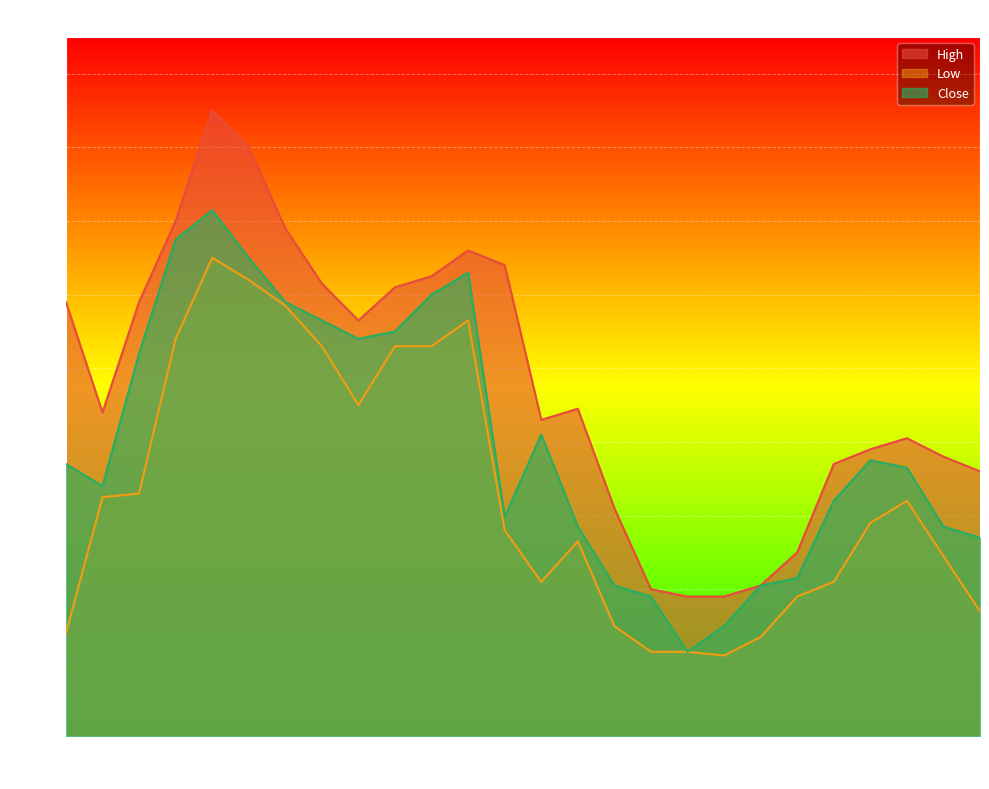

What is the difference between the maximum and minimum values in the Low series?

0.5